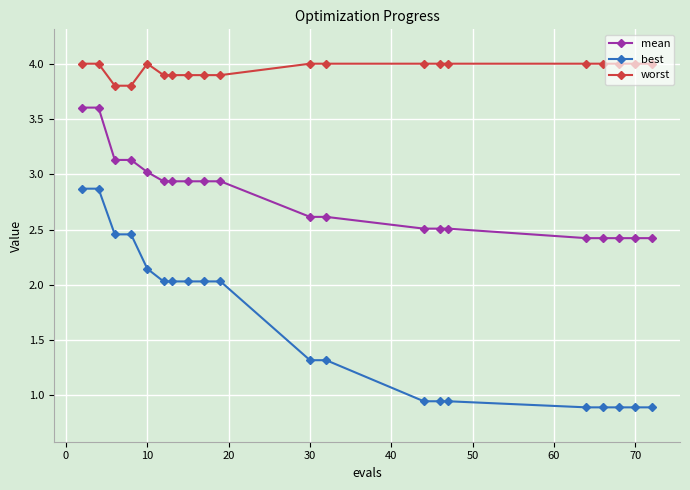

What is the difference between the maximum and minimum values in the best series?

2.0